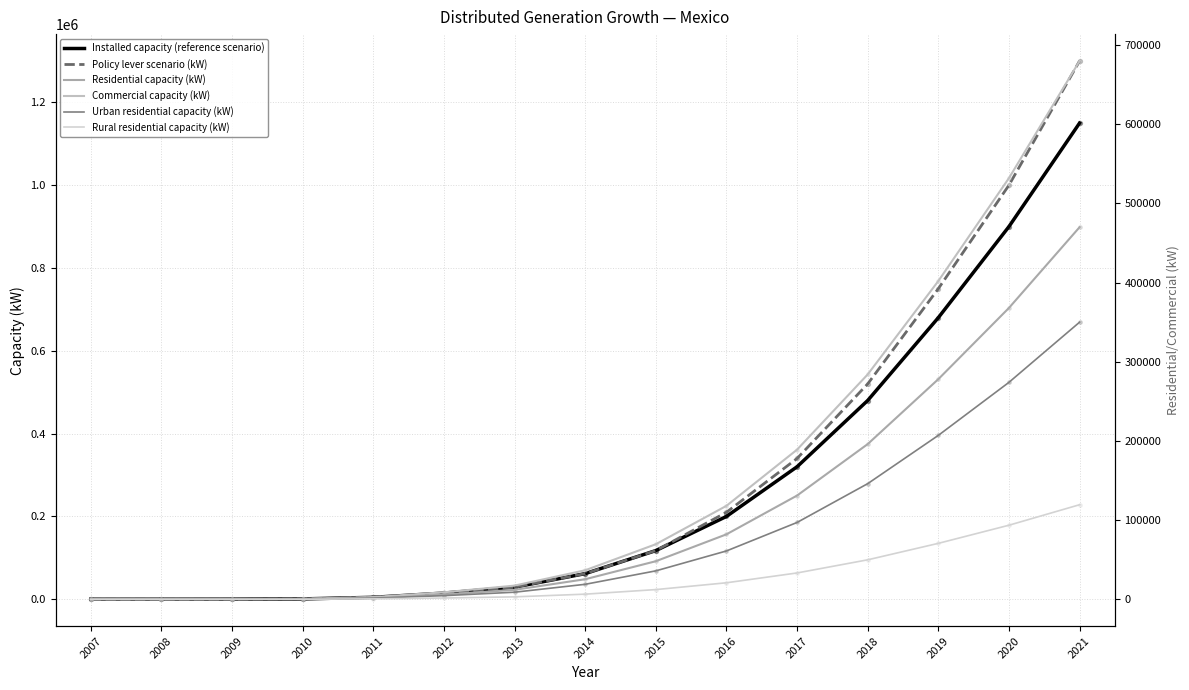

What is the total value across all series at 2021?

4069400.0